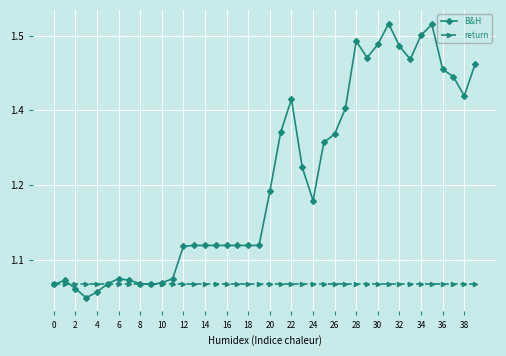

What are all the series names shown in the legend?

B&H, return